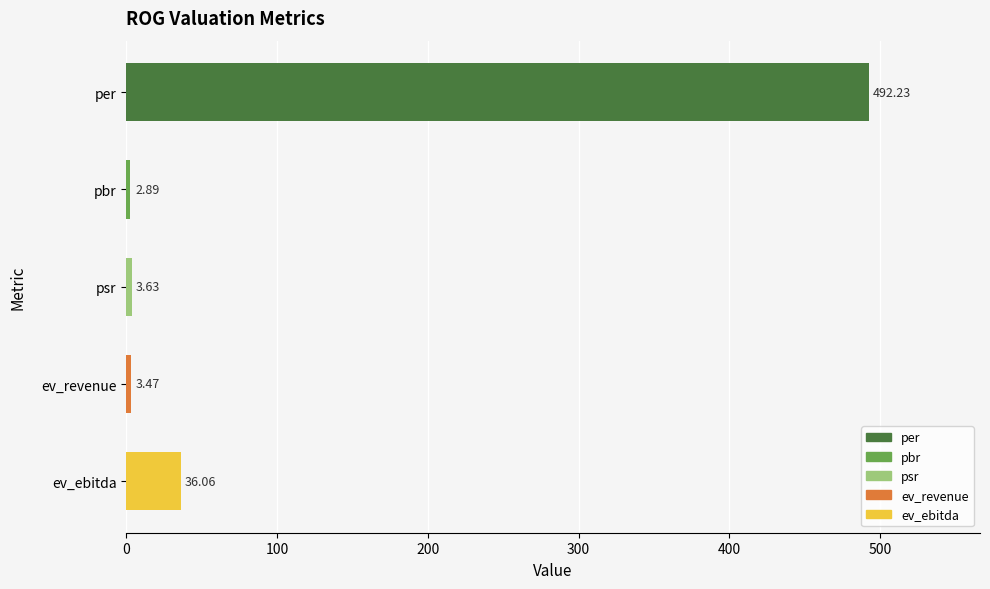

Where is the data nearest to the value 247?

ev_ebitda